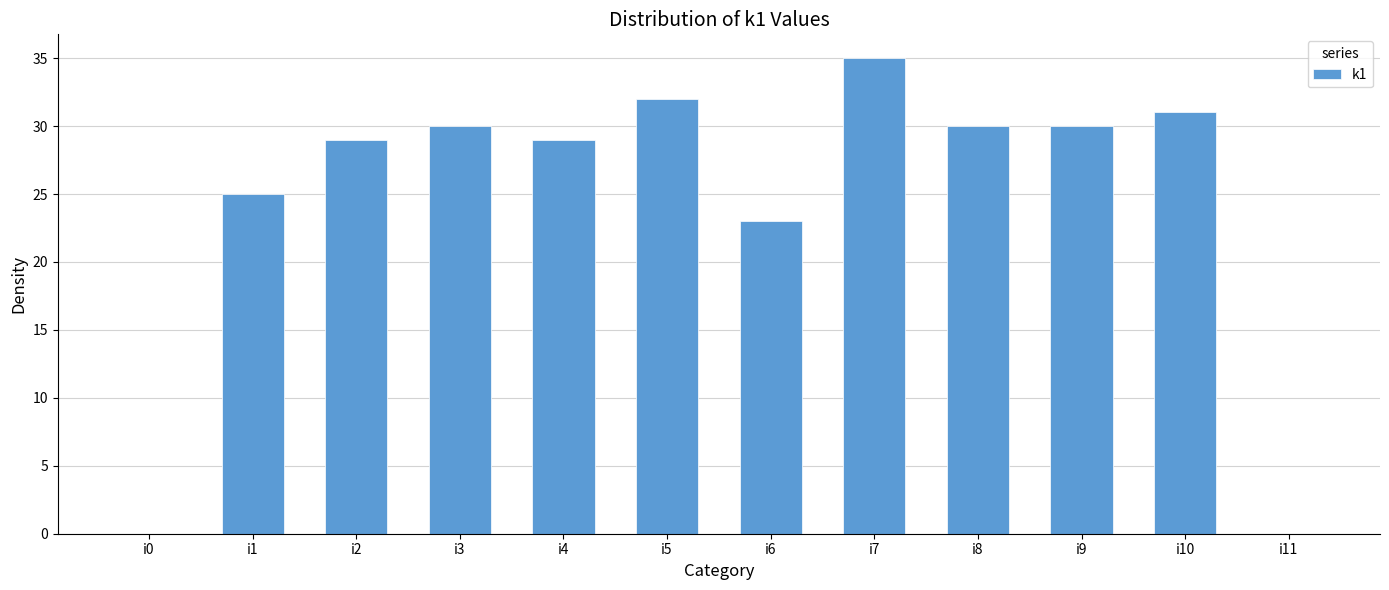

What is the maximum value shown in the chart?

35